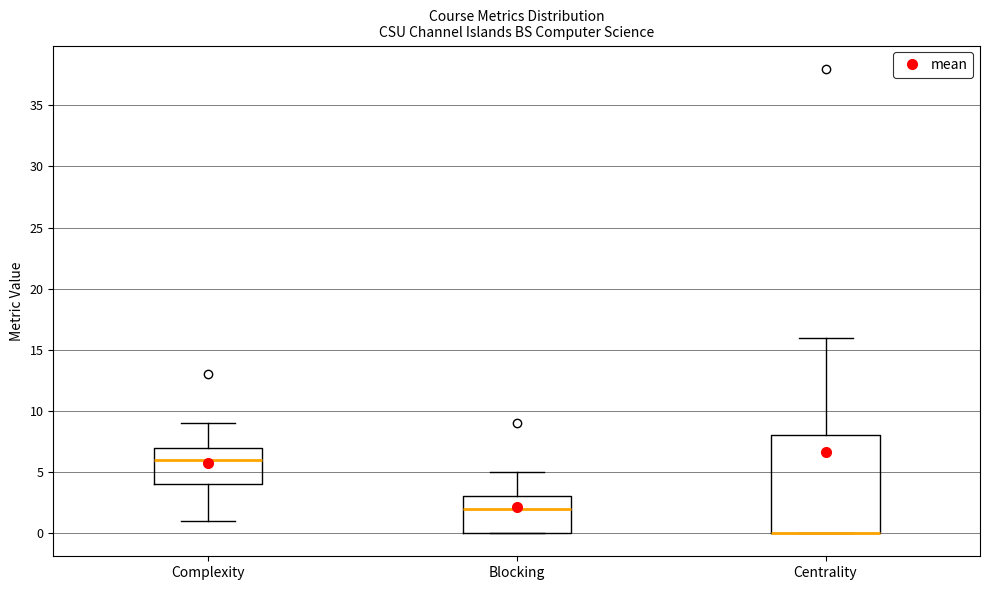

Which box is the tallest, from its lower edge to its upper edge?

Centrality